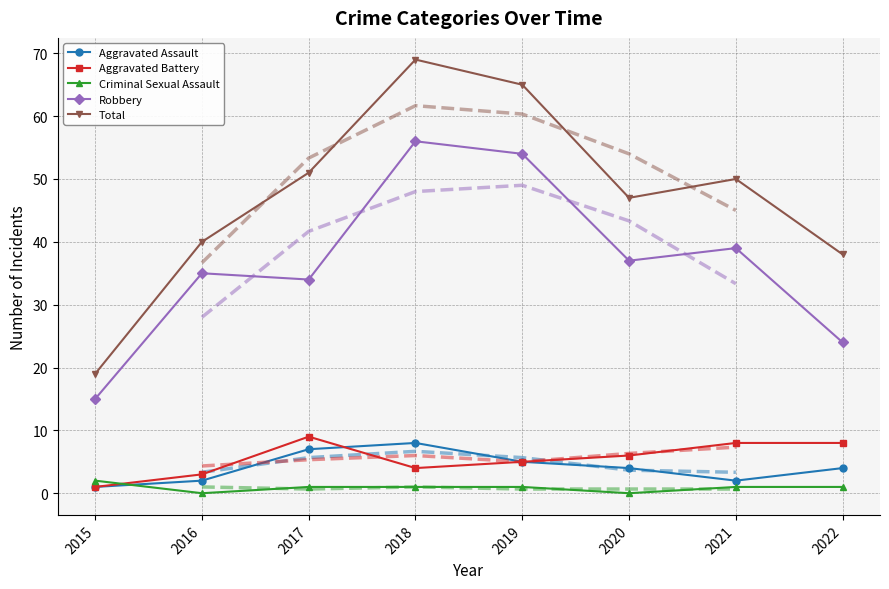

How many values in the Aggravated Assault series are below 4?

3